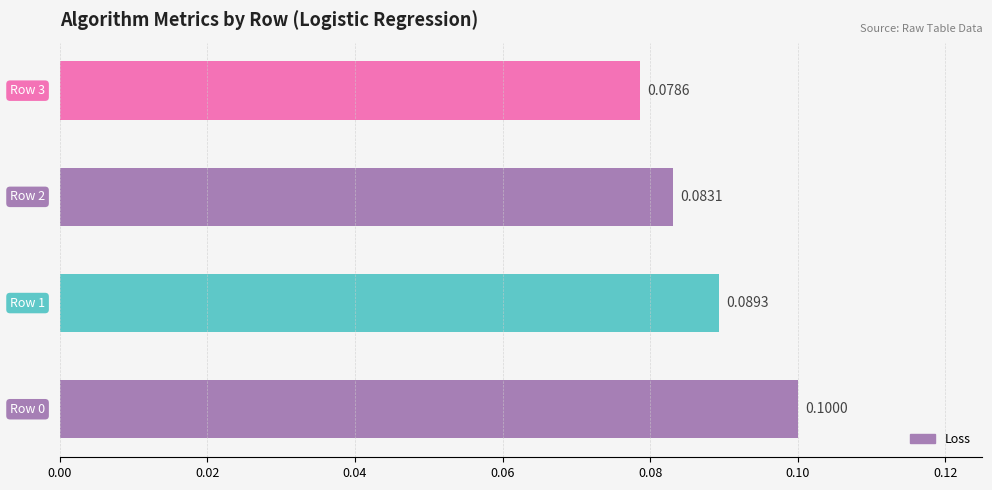

What is the sum of all values?

0.4